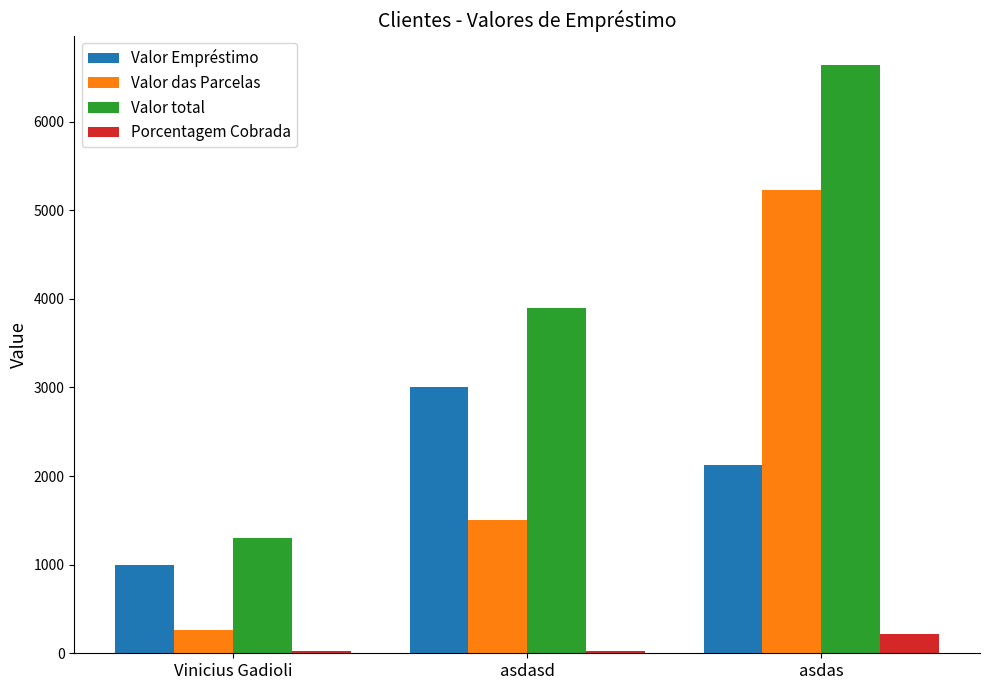

Reading left to right, list all the values displayed in this chart.

Valor Empréstimo: 1000.0	3000.0	2121.0
Valor das Parcelas: 260.0	1500.0	5224.7
Valor total: 1300.0	3900.0	6638.7
Porcentagem Cobrada: 30.0	30.0	213.0